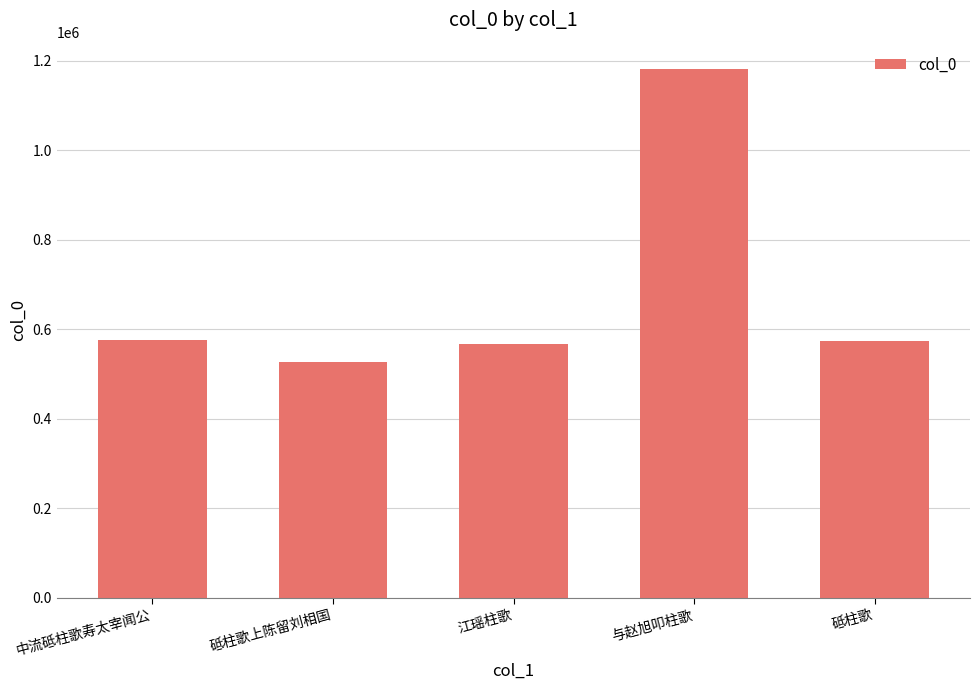

How many categories are shown in the chart?

5